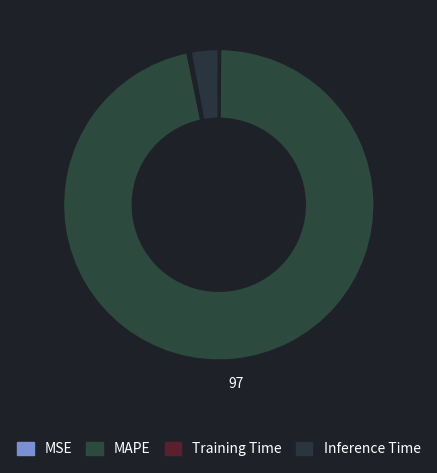

Rank the categories by value from highest to lowest.

MAPE, Inference Time, Training Time, MSE